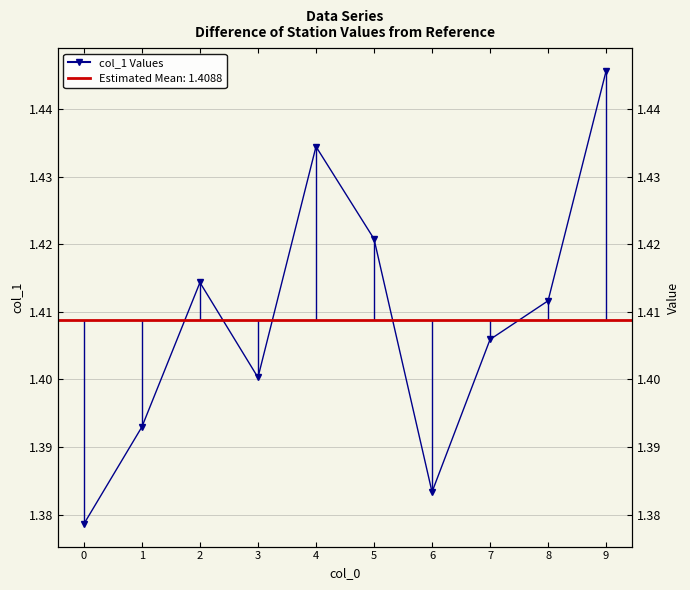

How many lines are shown in the chart?

1